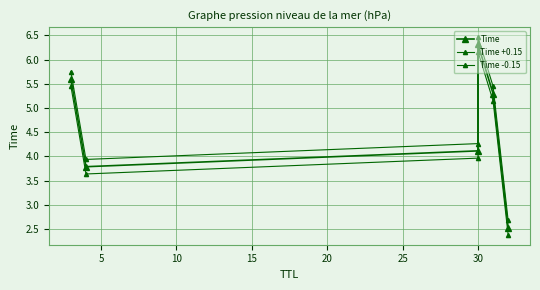

What is the difference between the second highest and second lowest values in the Time +0.15 series?

1.8